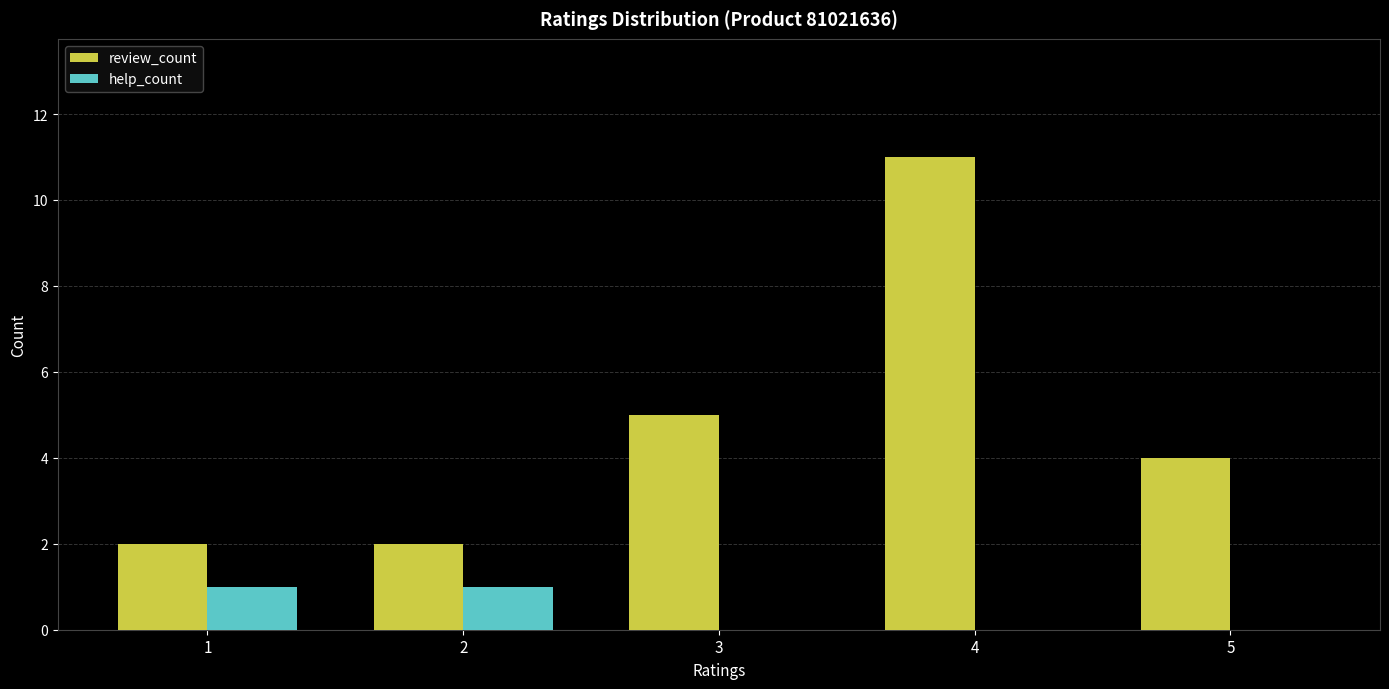

How many distinct data groups are displayed?

2